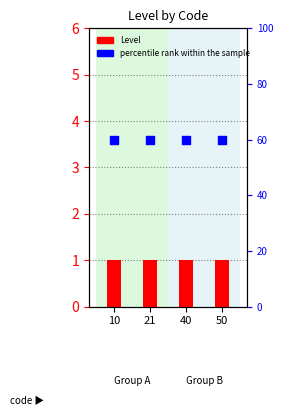

Which series reaches the minimum Y coordinate?

Level